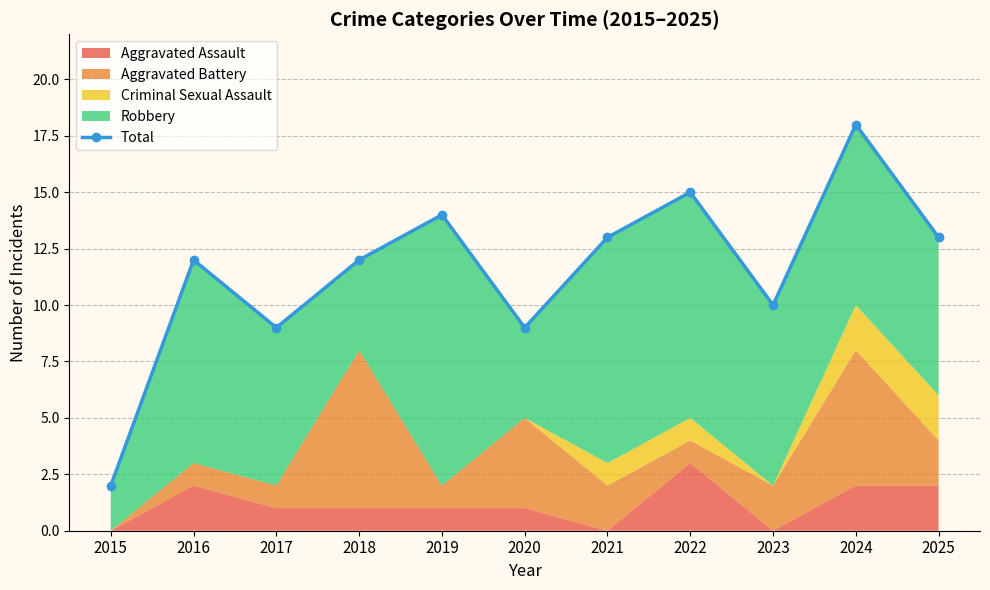

Is it true that the value at 2018 is 12?

True